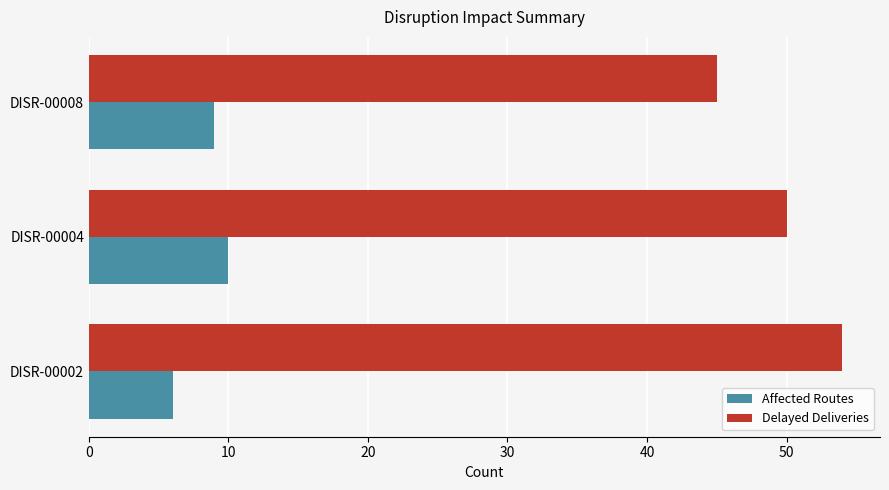

Where is Delayed Deliveries nearest to the value 49?

DISR-00004